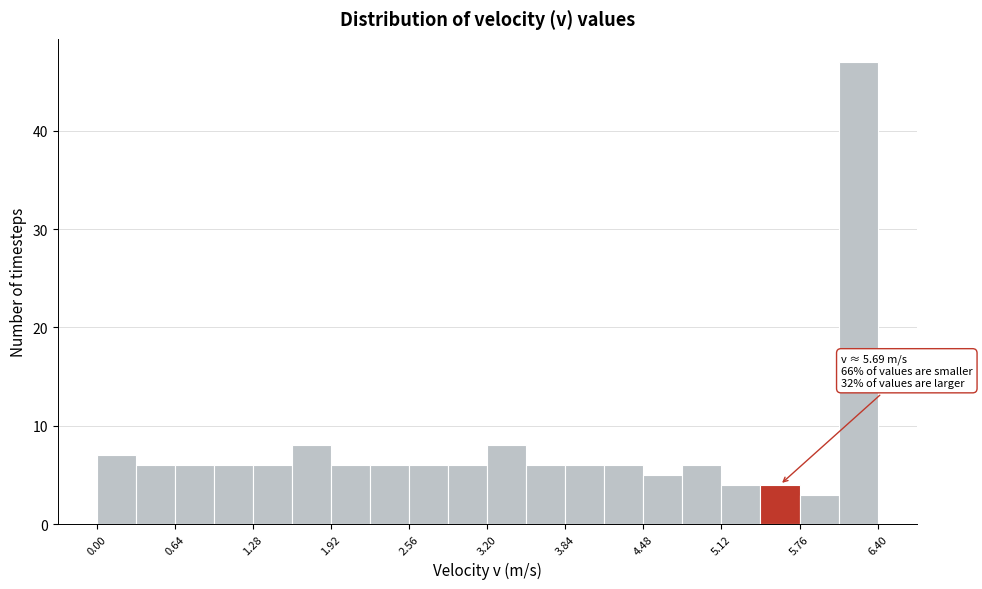

Read against the x-axis, roughly where is the centre of the tallest bar?

6.2